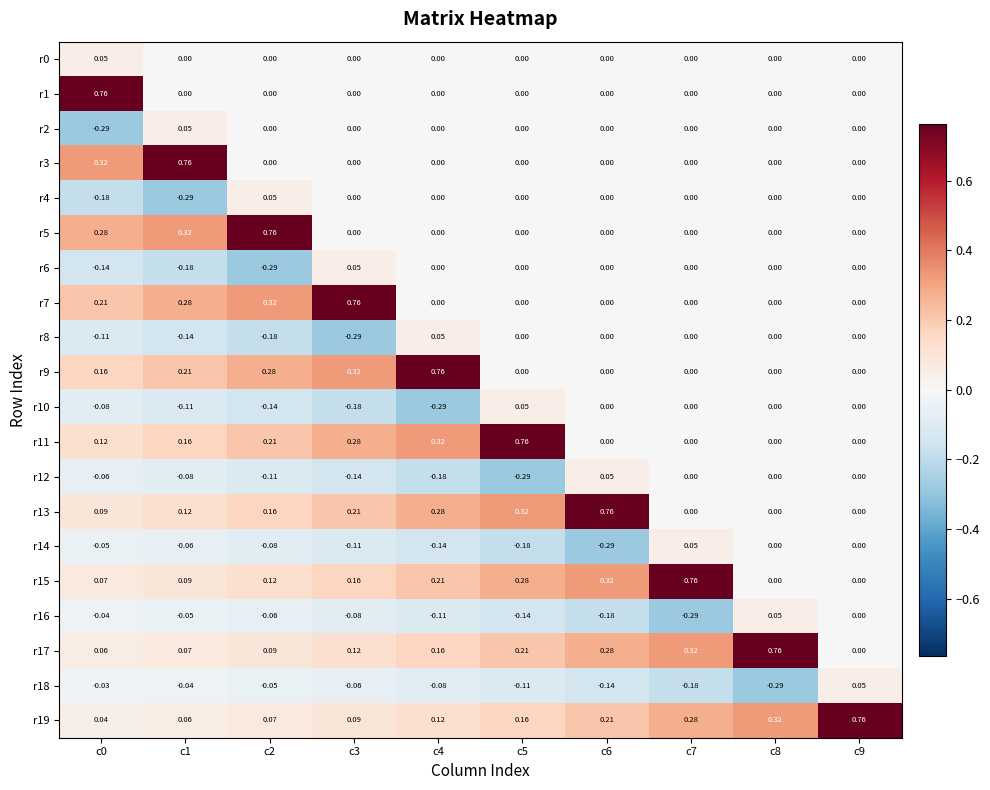

Is the value of r8 at c1 greater than the value of r7 at c8?

No